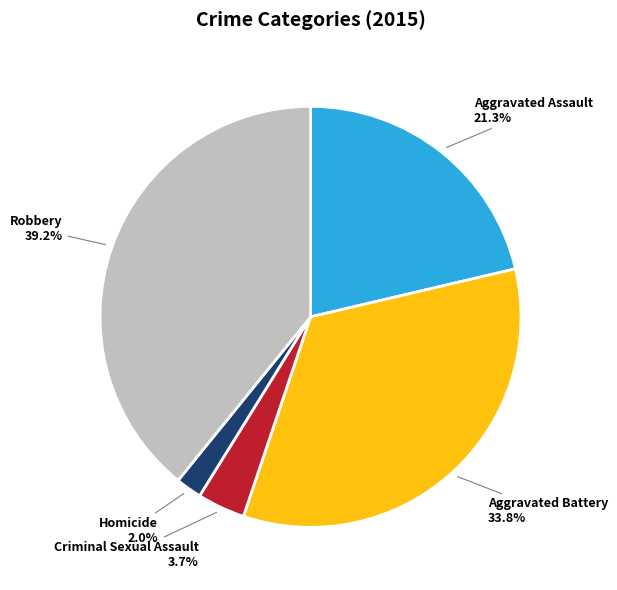

How many slices are in this pie chart?

5